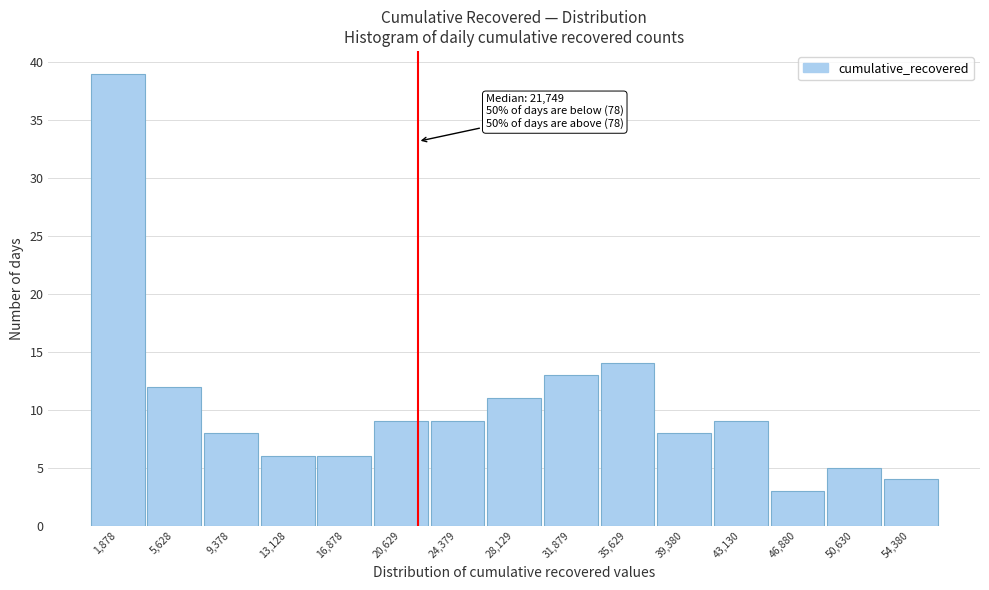

Which range on the x-axis has the tallest bar?

0 to 4000